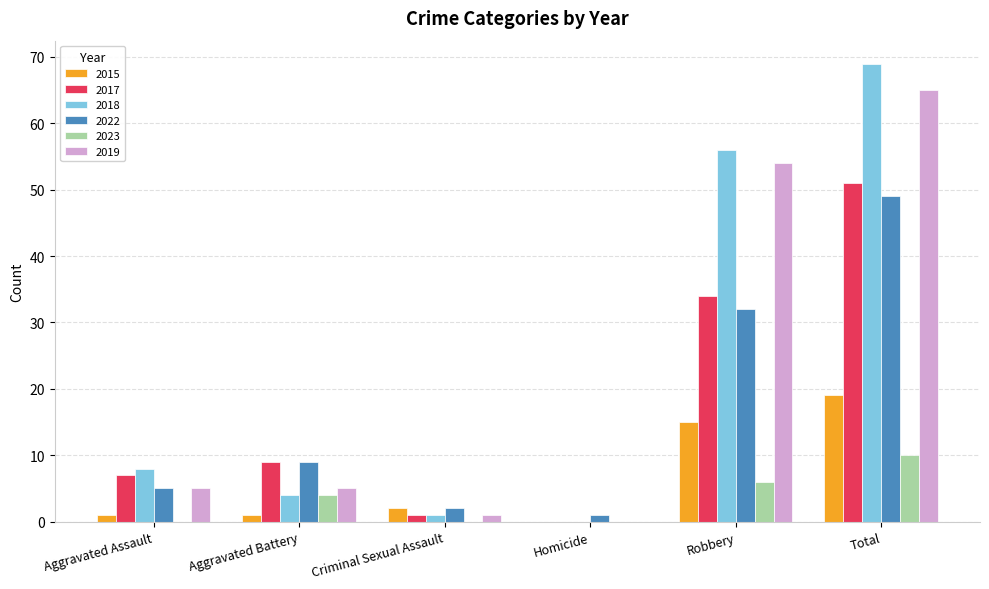

What is the total value across all series at Criminal Sexual Assault?

7